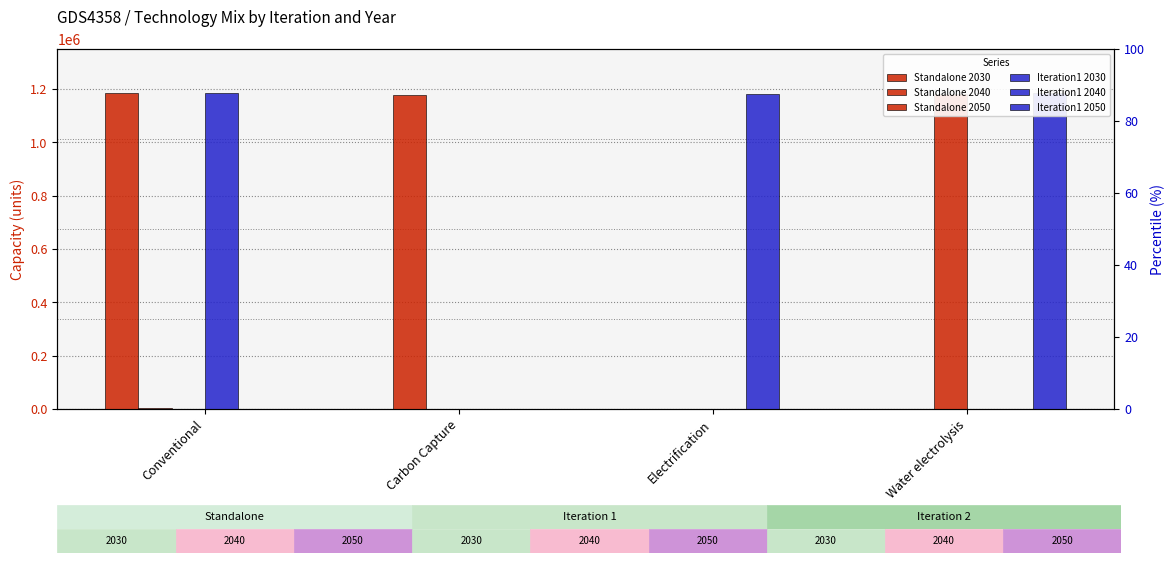

Reading left to right, extract all data points from this chart.

Standalone 2030: 1184000.0	0.0	0.0	0.0
Standalone 2040: 2625.2	1177664.2	0.0	0.0
Standalone 2050: 0.0	0.0	0.0	1180474.7
Iteration1 2030: 1184000.0	0.0	0.0	0.0
Iteration1 2040: 0.0	0.0	1181738.3	0.0
Iteration1 2050: 0.0	0.0	0.0	1183903.9